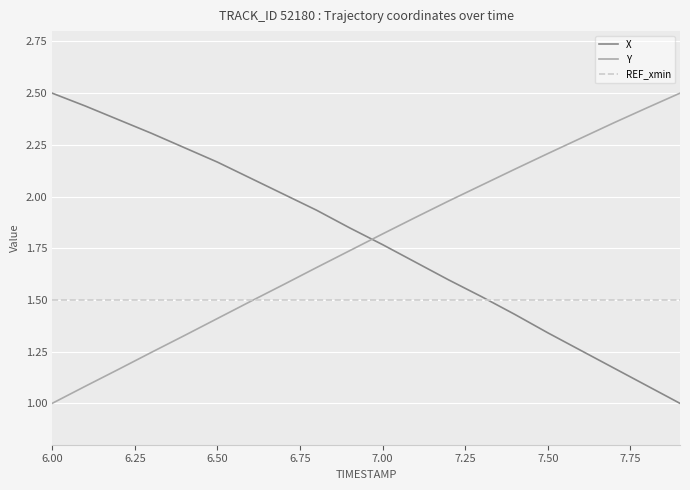

How many intersections are there between X and Y?

1